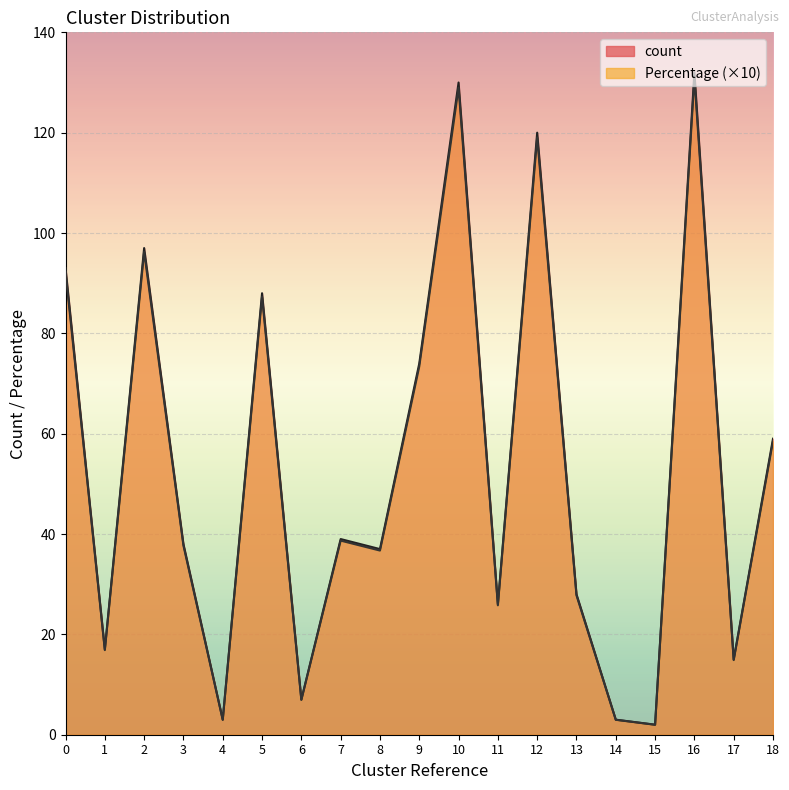

What is the total value across all series at 14?

6.0